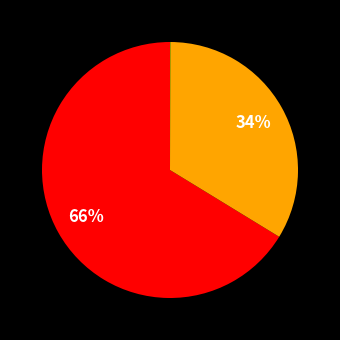

Is there any slice that represents more than half of the pie?

Yes